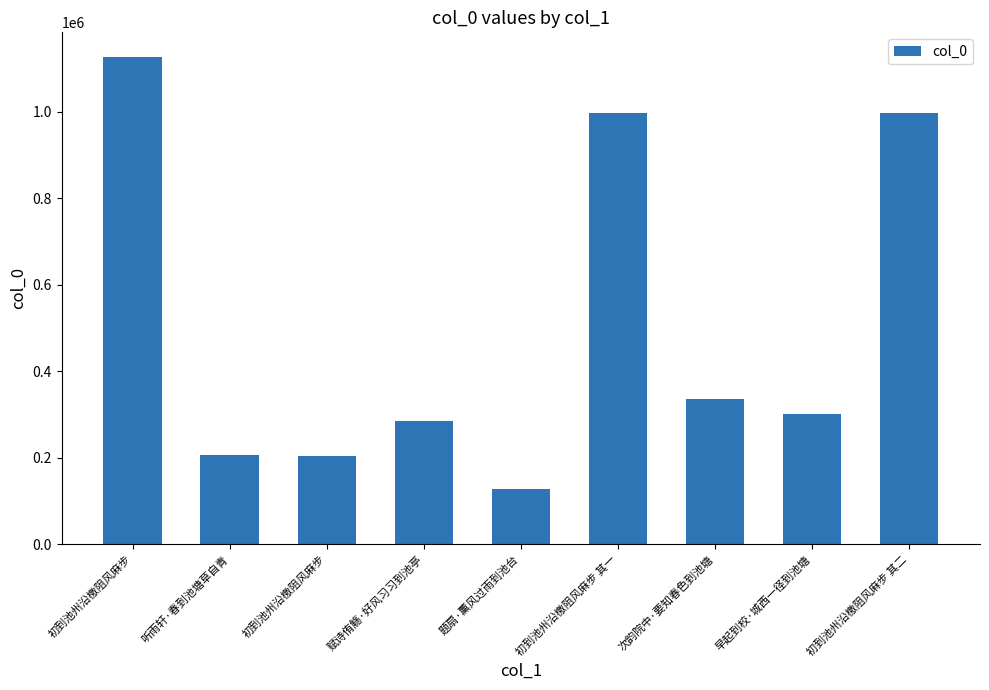

How many data points are less than 301017?

4